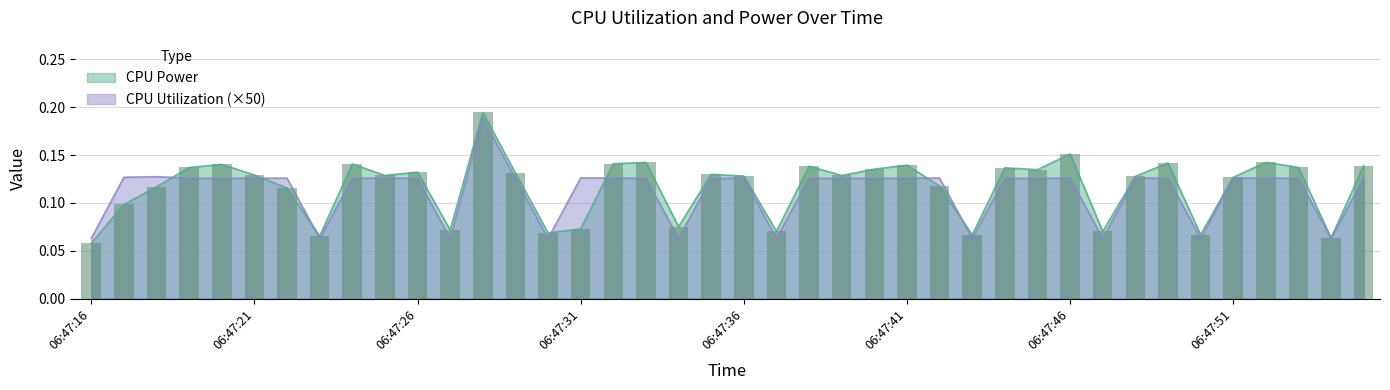

At how many categories does at least one series exceed 0?

40